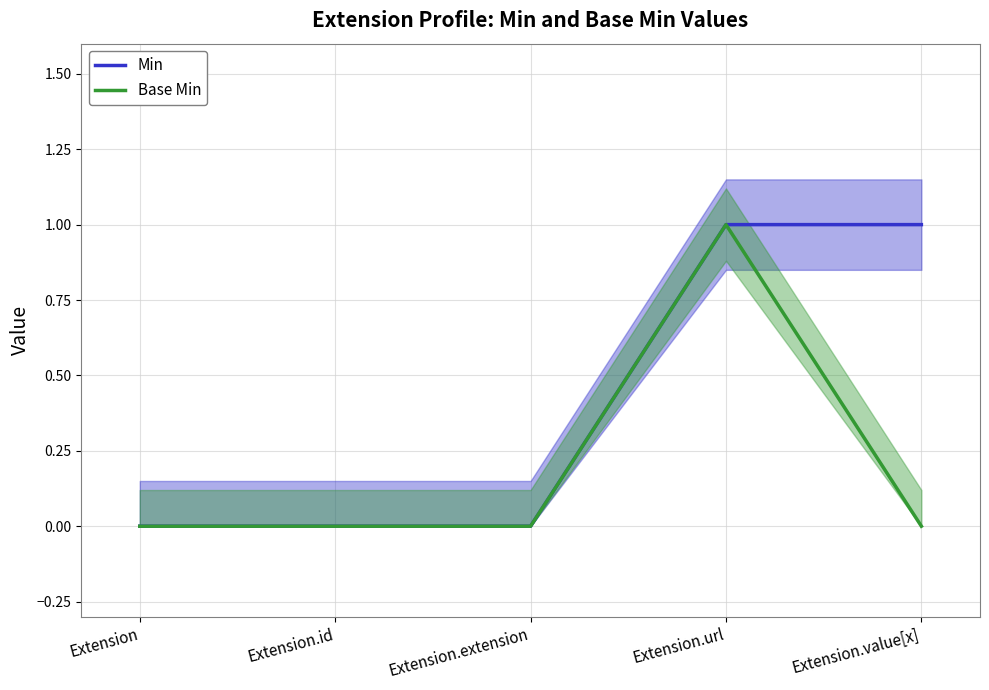

How many values in Base Min are above zero?

1